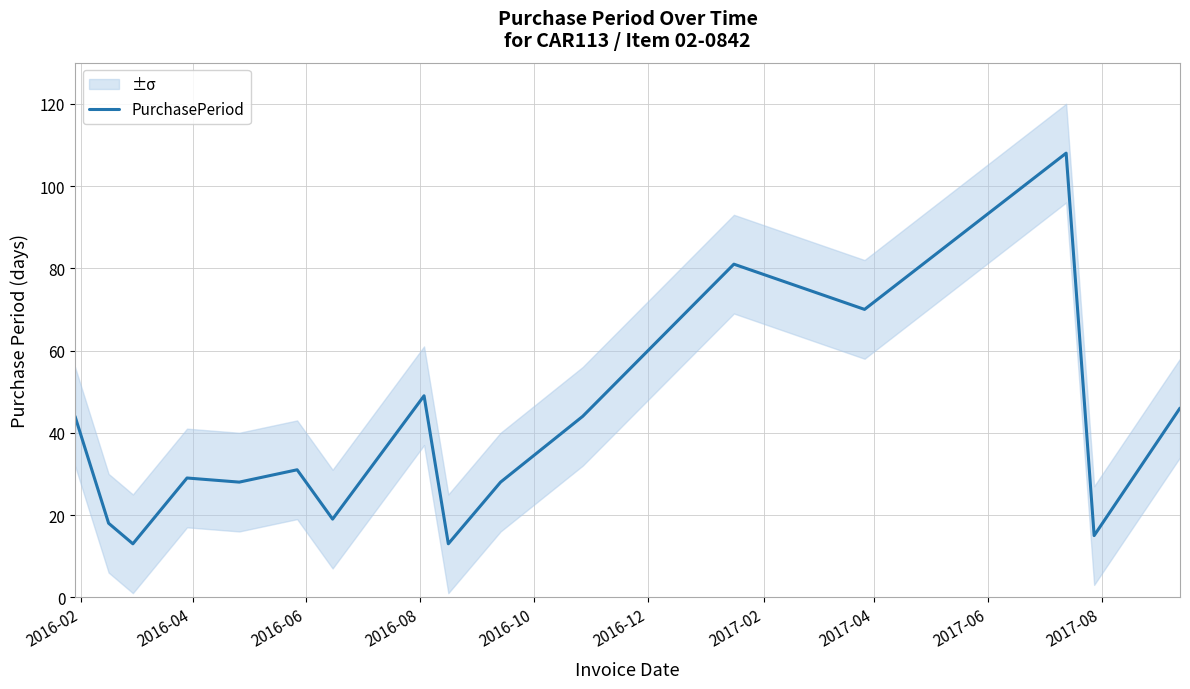

What is the difference between the maximum and minimum values?

95